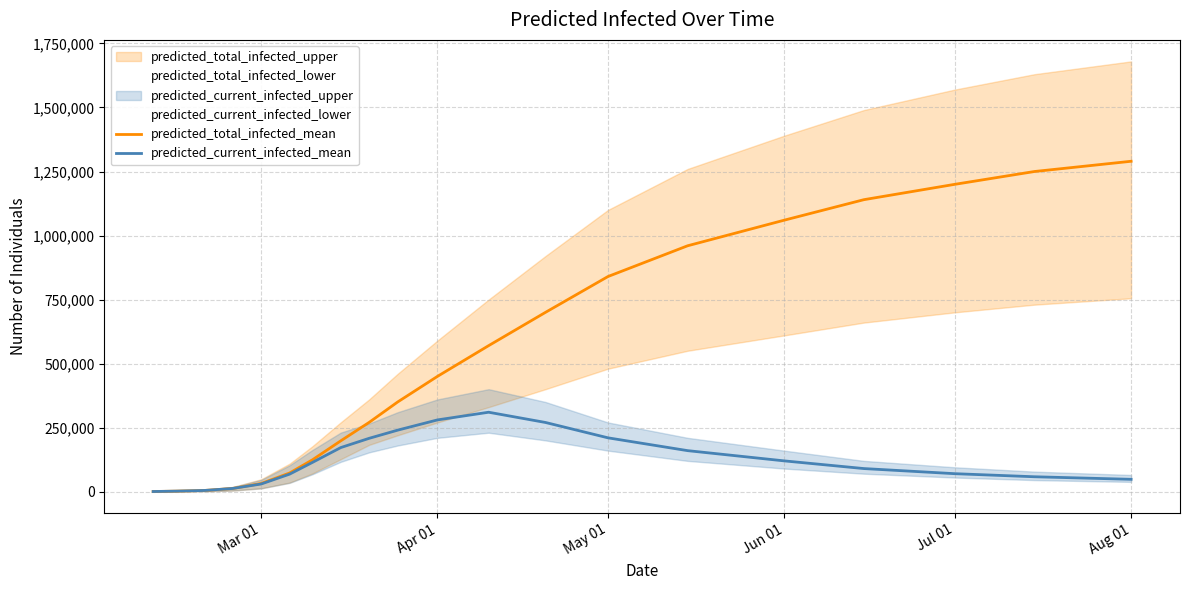

At which label does predicted_total_infected_mean reach its peak?

Aug 01